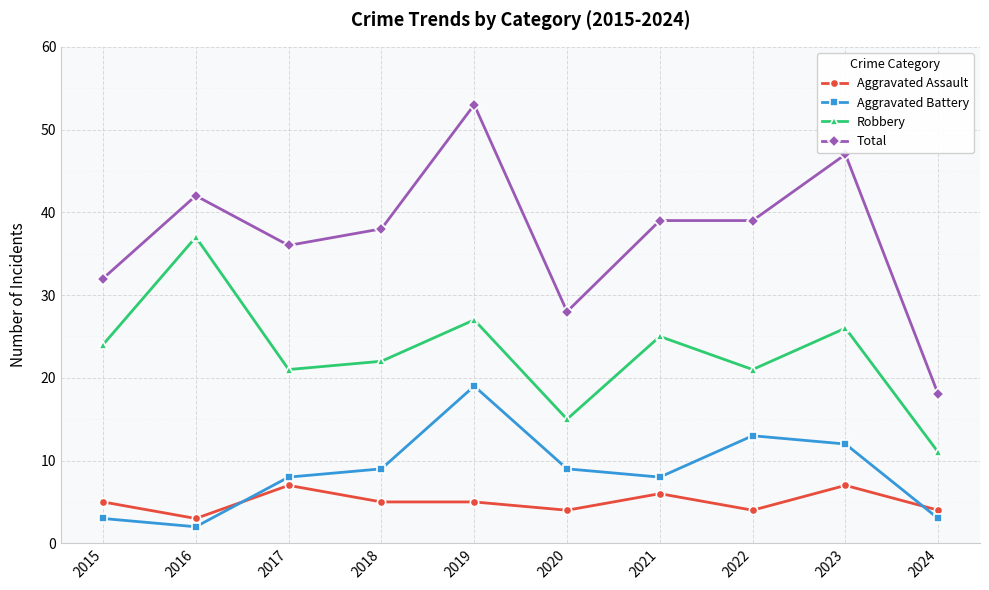

Is it true that Total equals 47 at 2023?

True